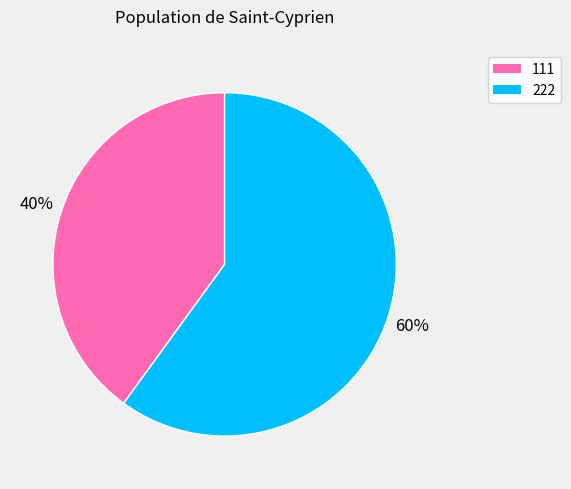

Is it true that 222 is 60% of the pie?

True